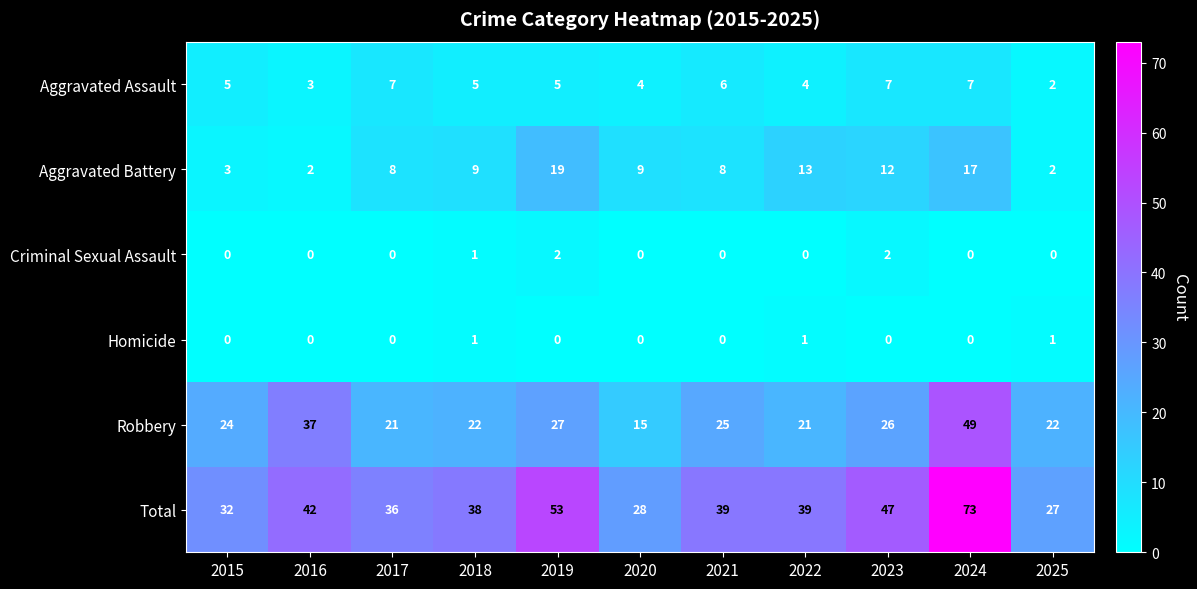

The value of Criminal Sexual Assault at 2023 is 1. True or false?

False